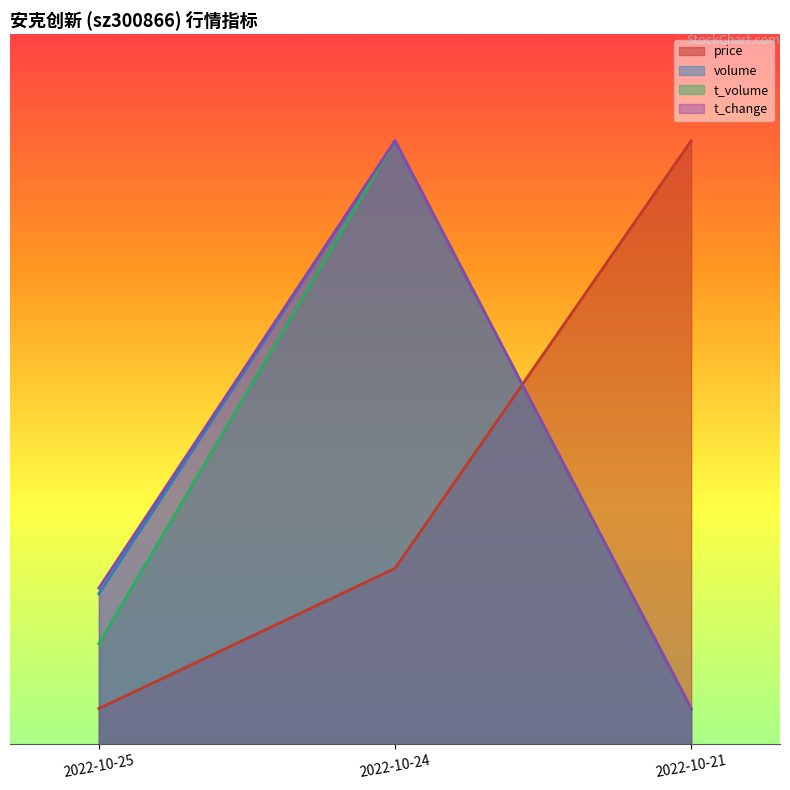

What is the difference between the t_change values at 2022-10-25 and 2022-10-21?

10.6